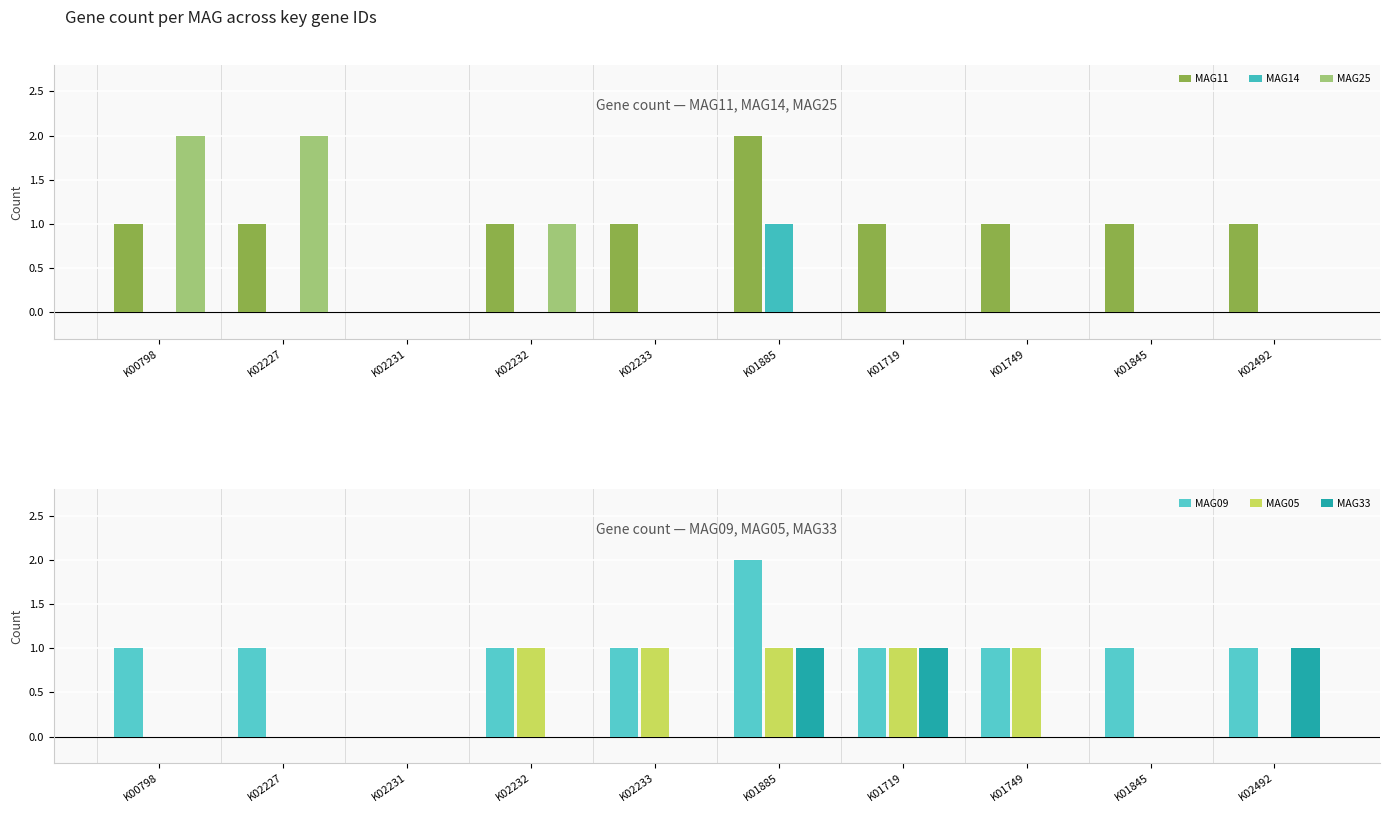

Does the chart contain any negative values?

No